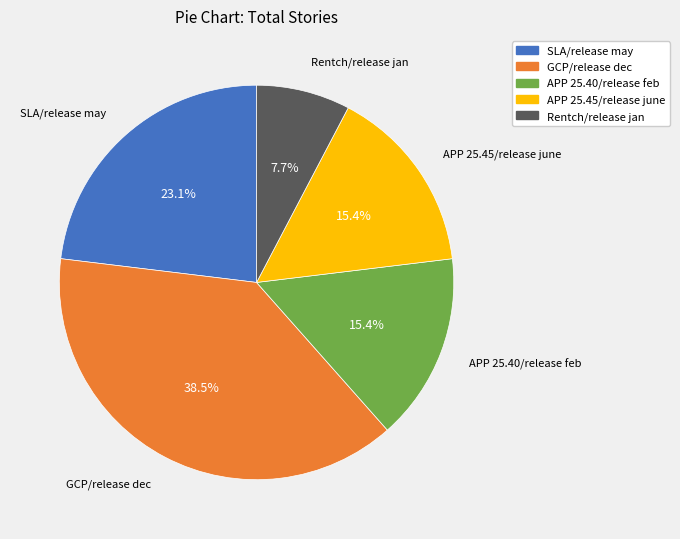

What percentage is NOT represented by Rentch/release jan?

92.3%